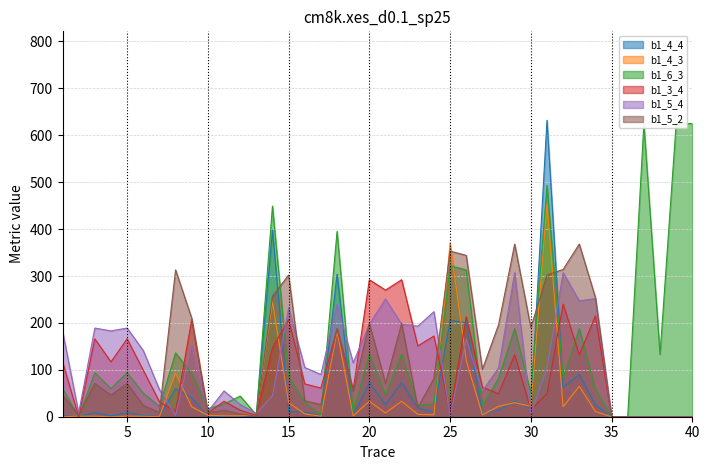

Between 22 and 27, which series saw the biggest shift?

b1_3_4